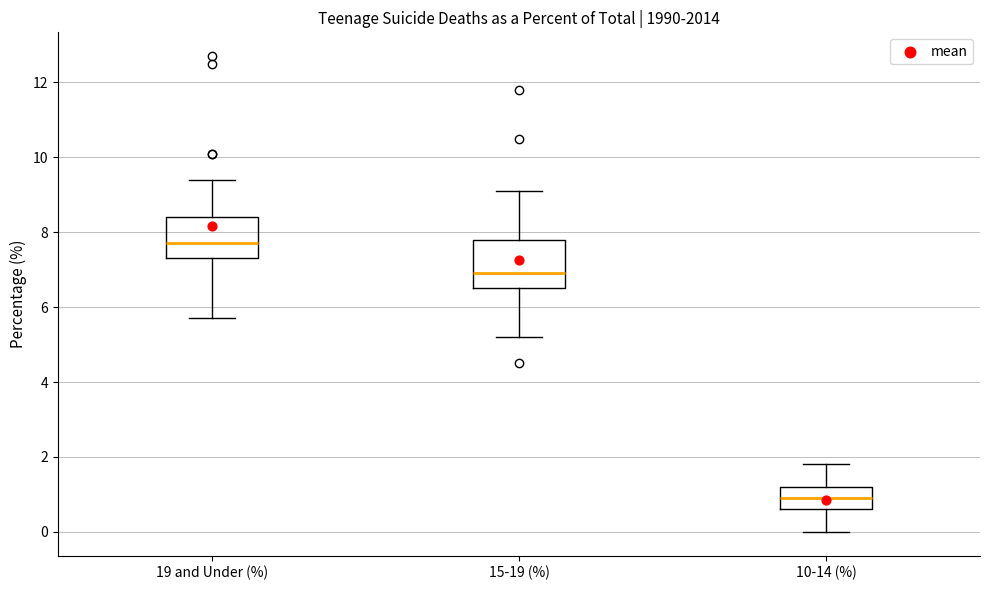

Reading left to right, transcribe this box plot: for each box, give where its median line is, the range the box spans, and where its two whiskers end, as read against the y-axis. The values are not printed on the chart, so give them approximately, as read against the axis.

19 and Under (%): median 7.8, box 7.4 to 8.4, whiskers 5.8 to 9.4
15-19 (%): median 7.0, box 6.6 to 7.8, whiskers 5.2 to 9.2
10-14 (%): median 1.0, box 0.6 to 1.2, whiskers 0.0 to 1.8